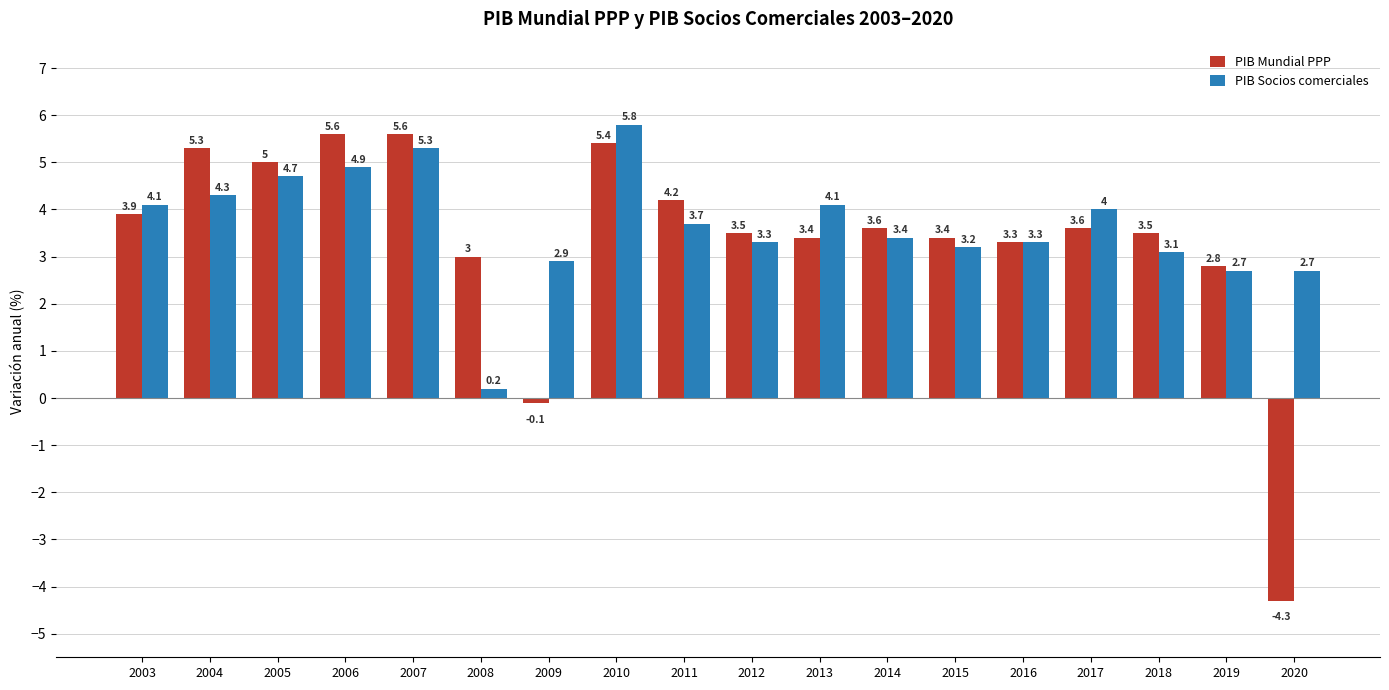

What are all the series names shown in the legend?

PIB Mundial PPP, PIB Socios comerciales